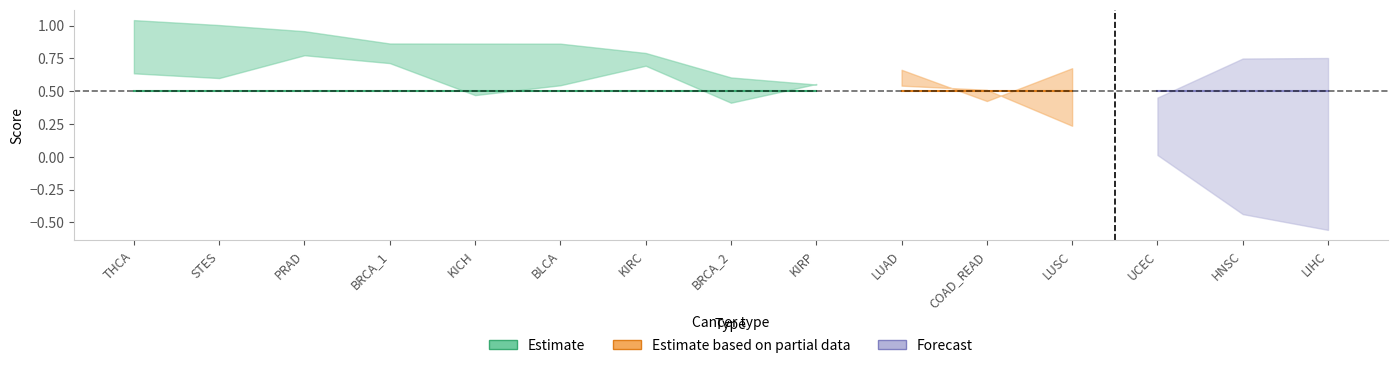

What is the total value across all series at LUSC?

1.4